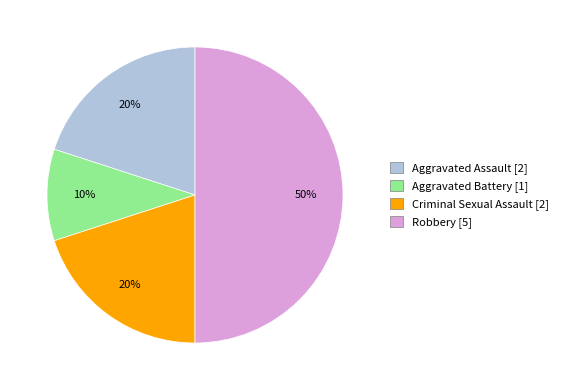

What percentage is the Aggravated Battery slice, to the nearest percent?

10%